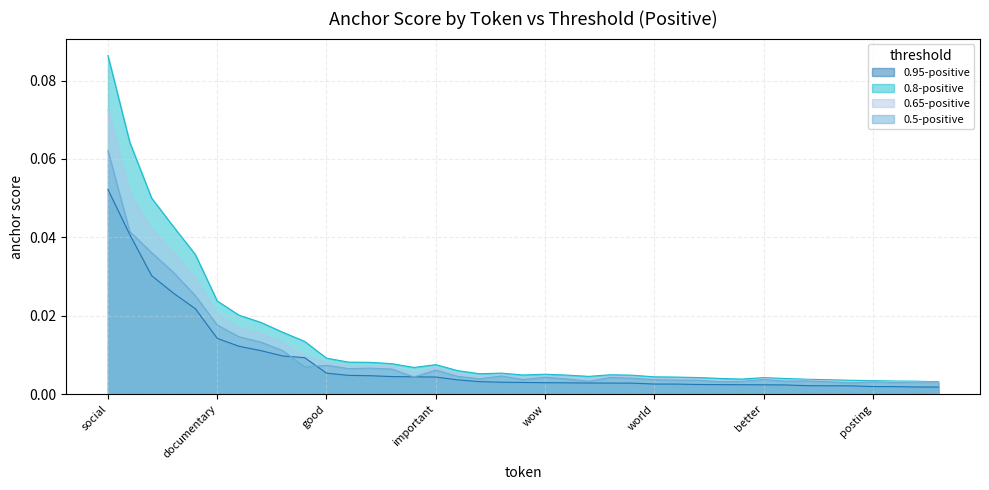

At which label is 0.8-positive closest to 0?

movie